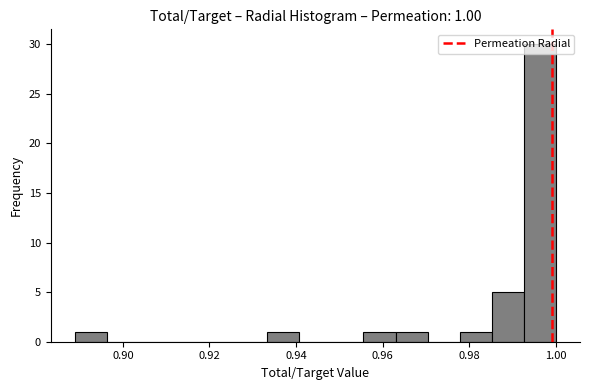

Read against the x-axis, roughly where is the centre of the tallest bar?

0.996